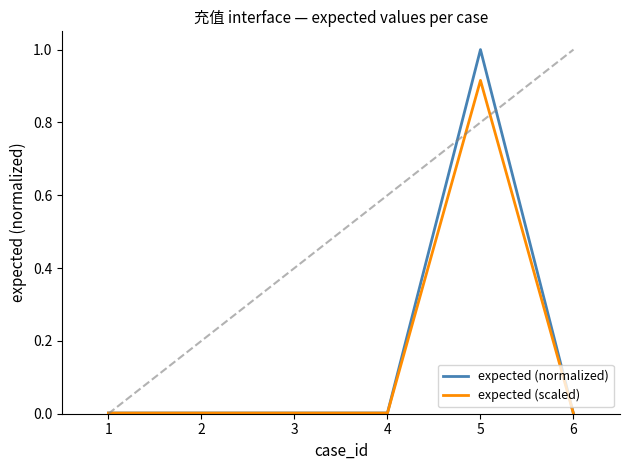

What are all the series names shown in the legend?

expected (normalized), expected (scaled)